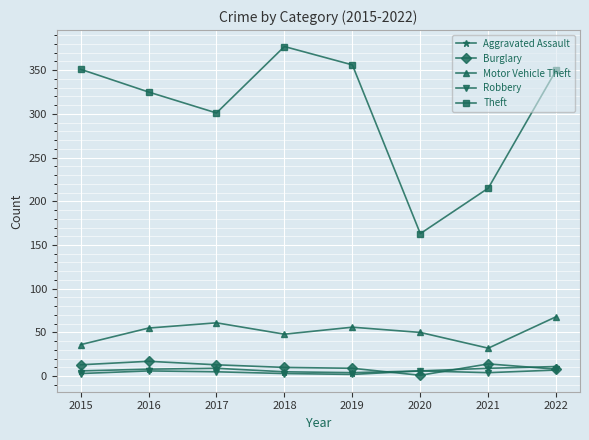

Where is the first local maximum for Motor Vehicle Theft?

2017